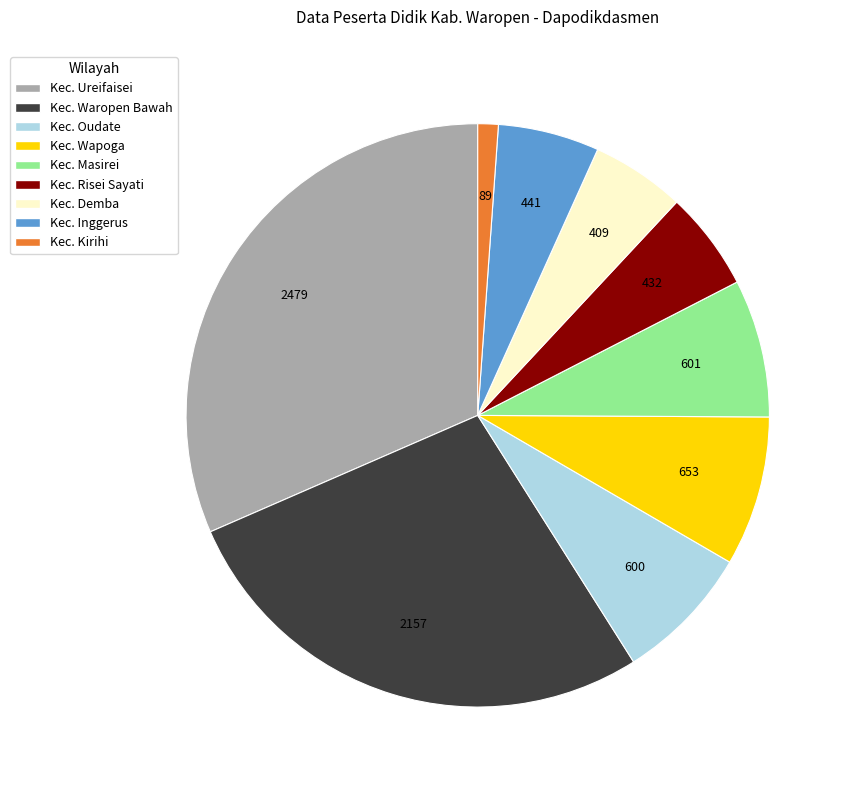

Is the sum of Kec. Risei Sayati and Kec. Ureifaisei greater than half?

No